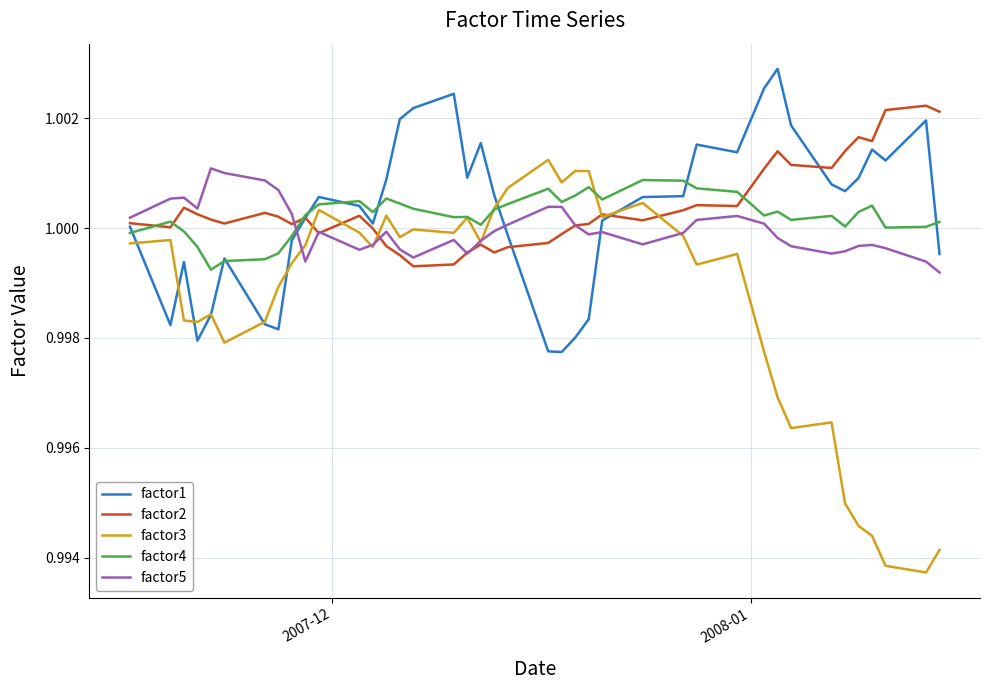

What is the value of the factor2 point at the 16th from the left?

1.0